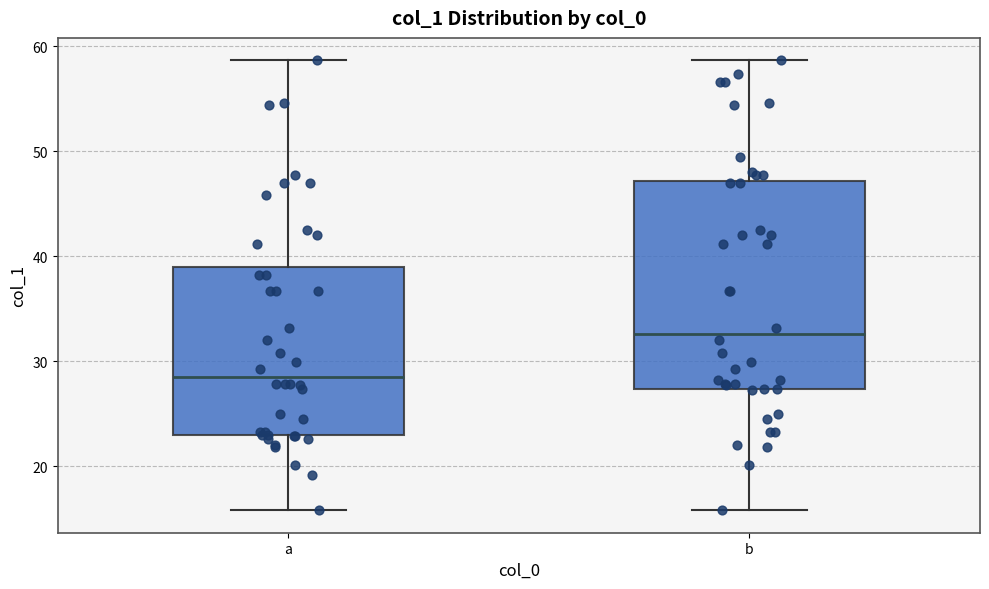

Reading left to right, transcribe this box plot: for each box, give where its median line is, the range the box spans, and where its two whiskers end, as read against the y-axis. The values are not printed on the chart, so give them approximately, as read against the axis.

a: median 29, box 23 to 39, whiskers 16 to 59
b: median 33, box 27 to 47, whiskers 16 to 59